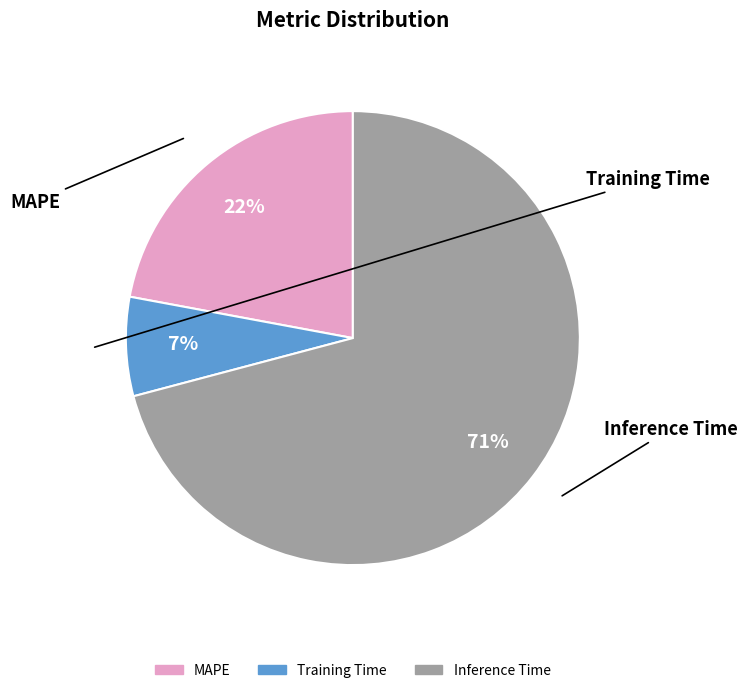

To the nearest percent, what portion does Training Time represent?

7%